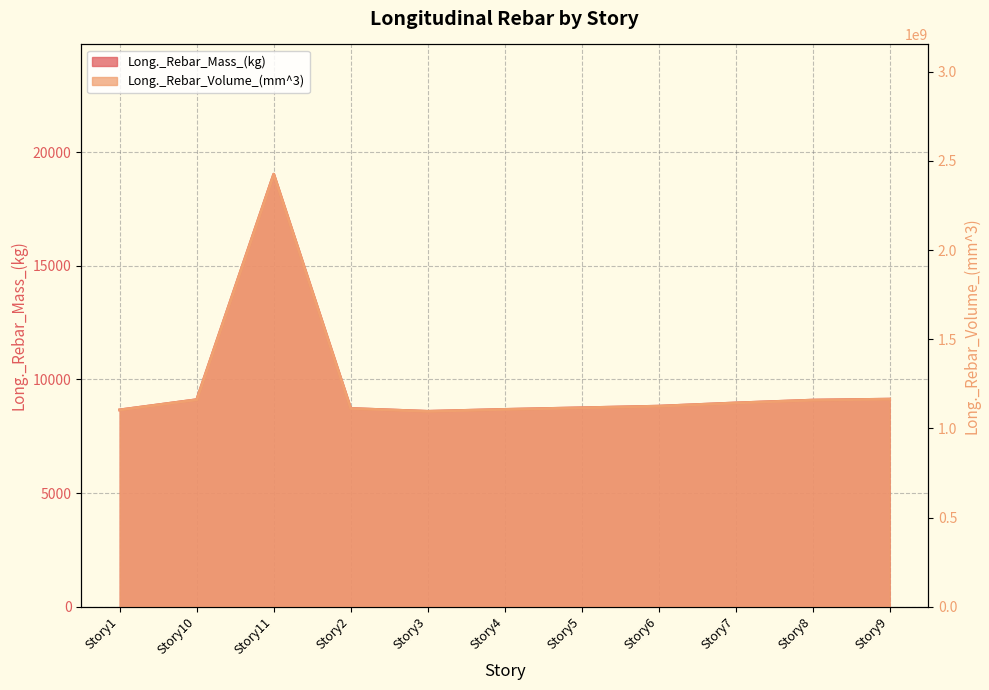

The value of Long._Rebar_Mass_(kg) at Story6 is 8824.5. True or false?

True